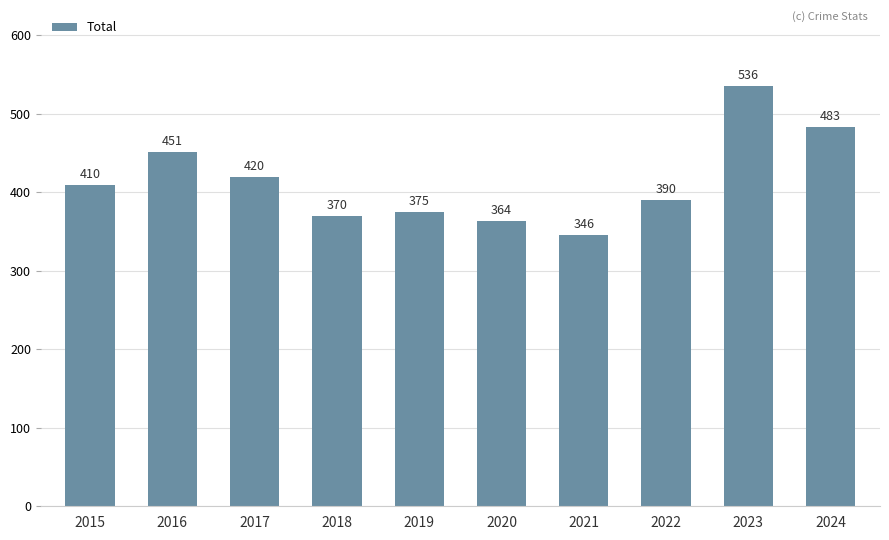

What is the sum of all values?

4145